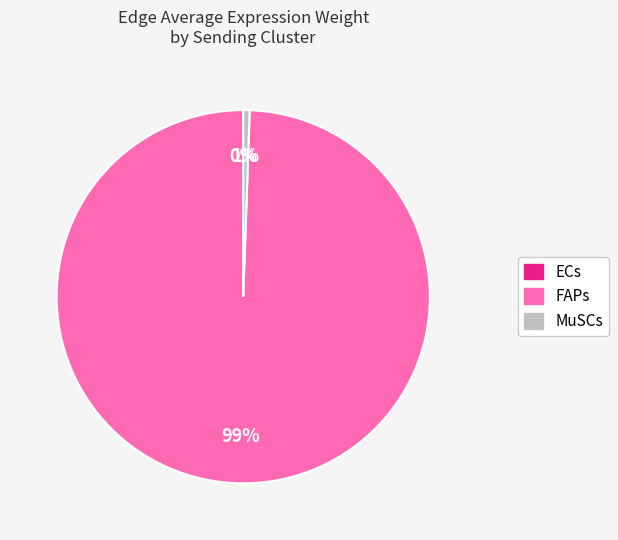

What is the largest slice in the pie chart?

FAPs